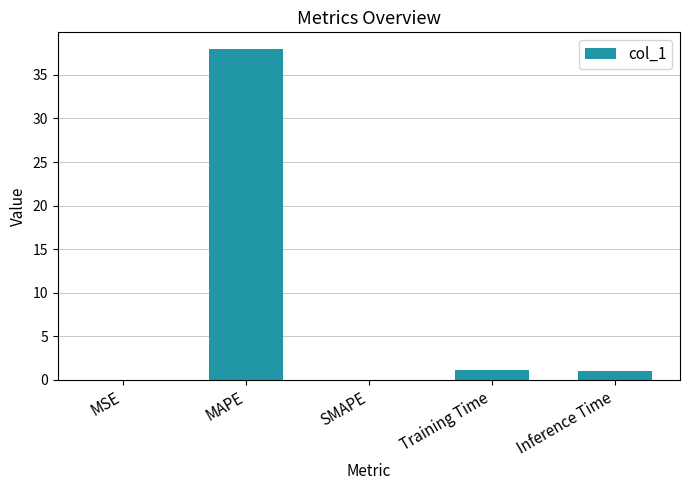

What is the sum of all values?

40.1